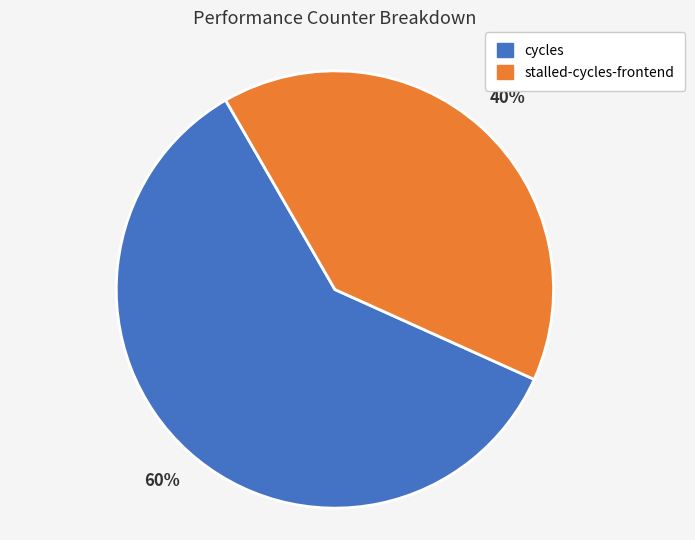

Does any single category account for the majority?

Yes